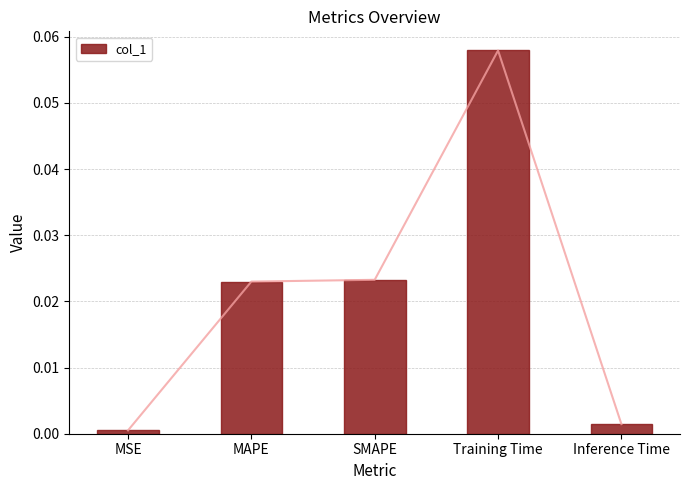

How many categories are shown in the chart?

5